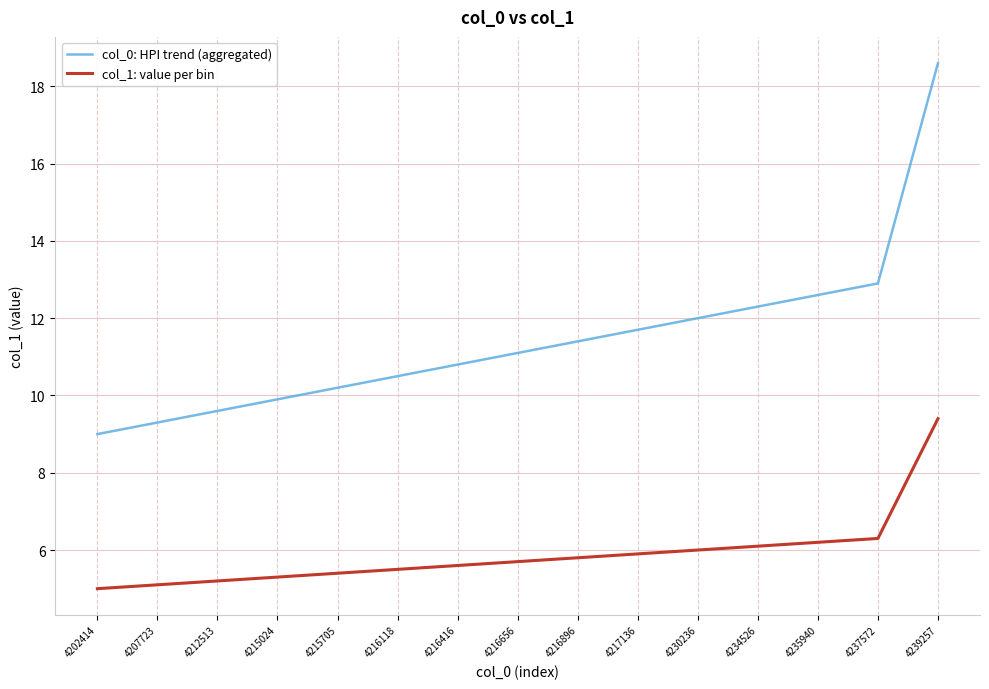

What is the spread (max minus min) of values at 4235940?

6.4